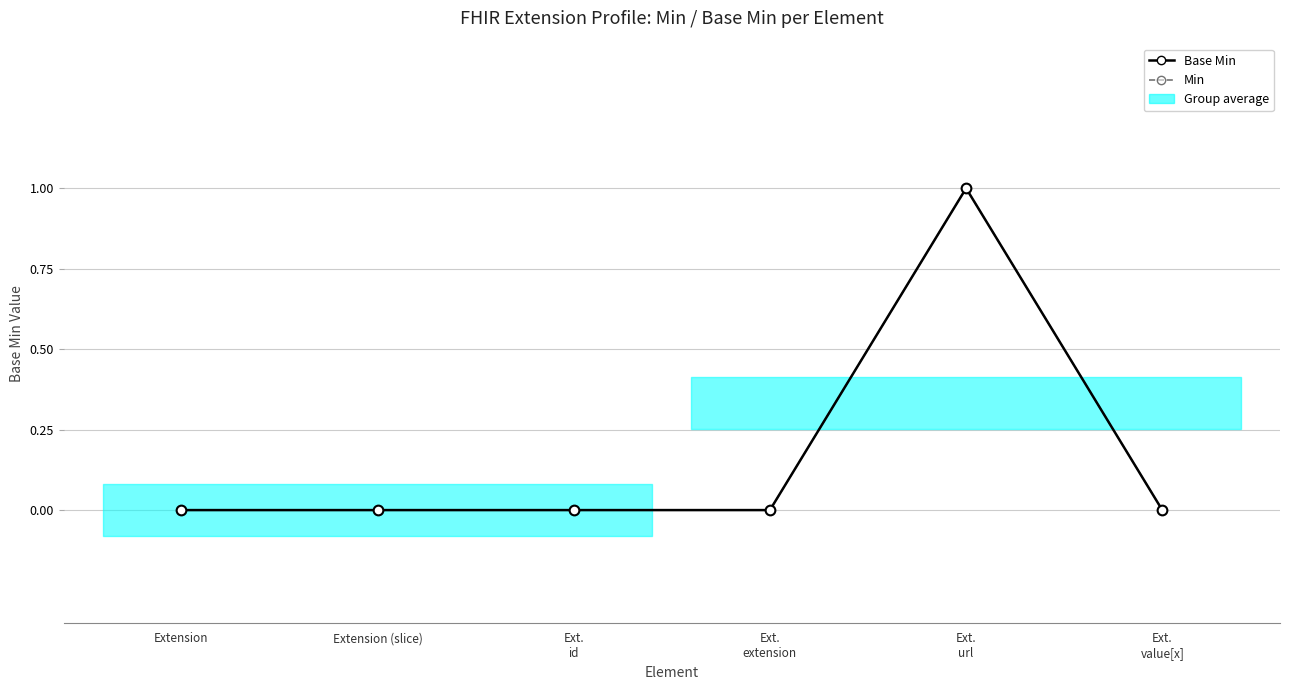

True or false: Base Min and Min intersect in this chart.

False